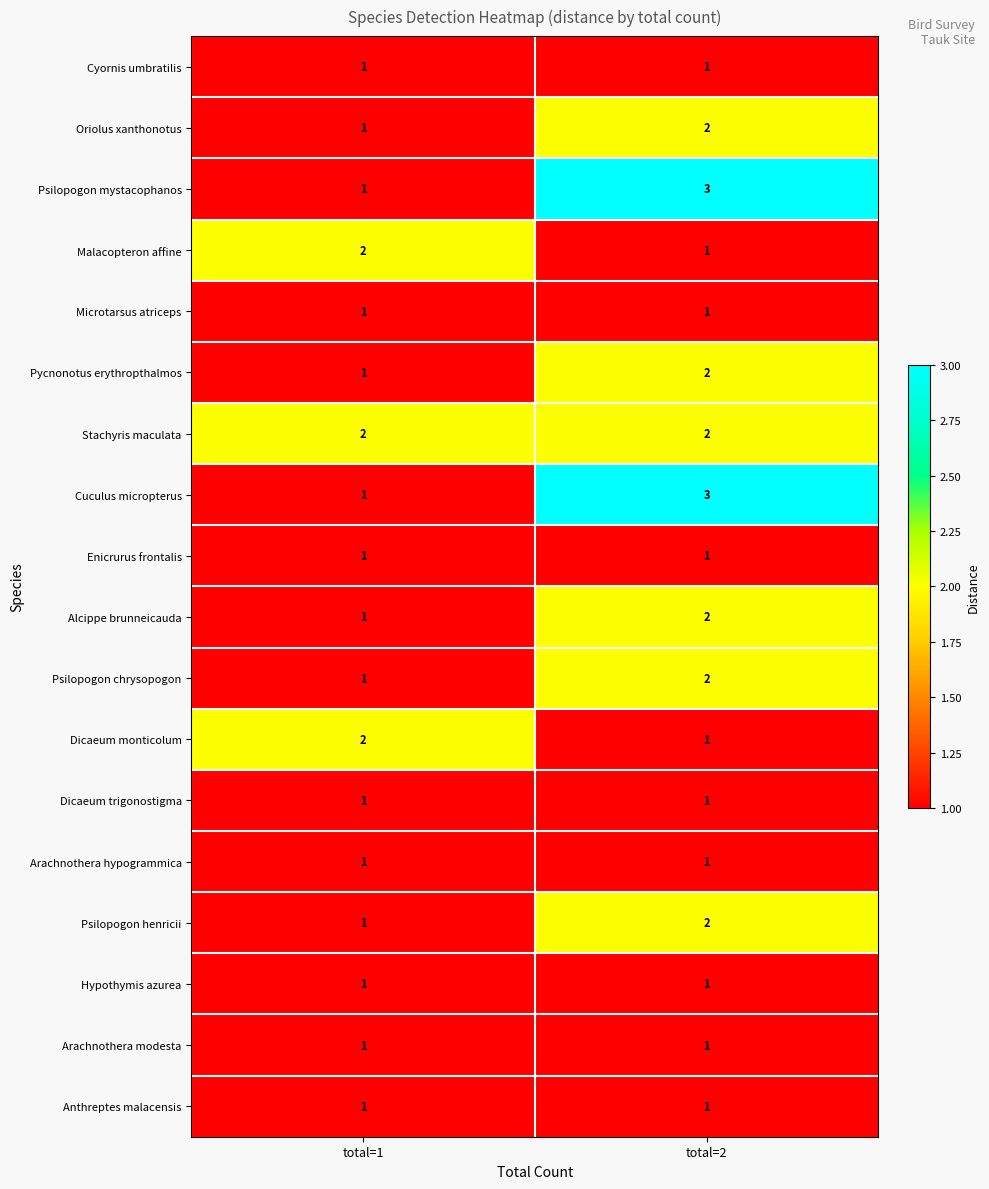

The Pycnonotus erythropthalmos series shows 0 at total=1. True or false?

False